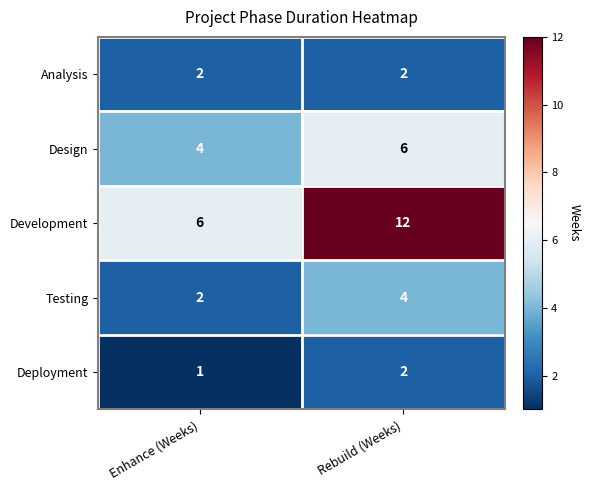

What is the greatest value displayed?

12